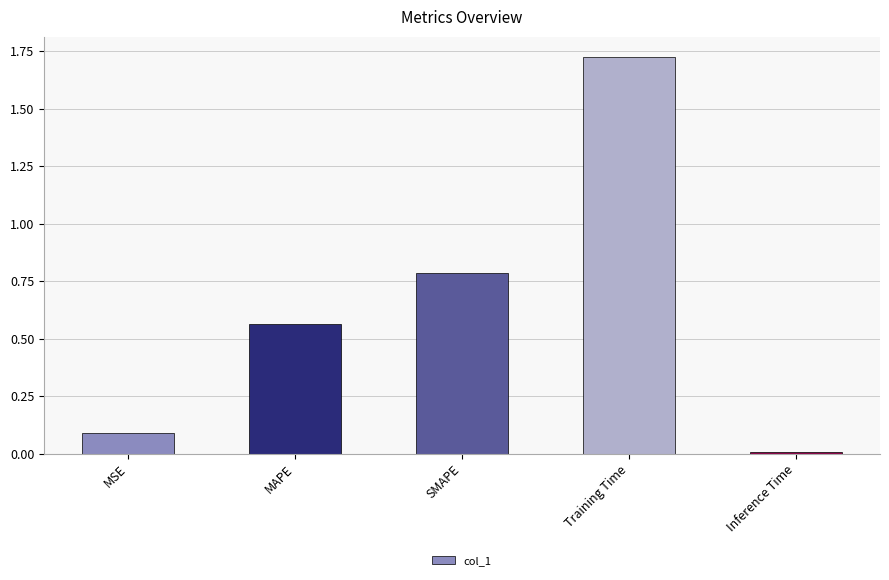

What is the change in value from MSE to SMAPE?

+0.7